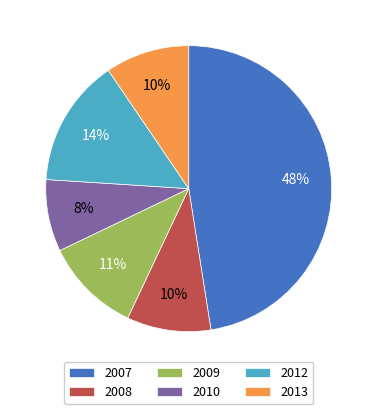

Is it true that 2007 is 38% of the pie?

False